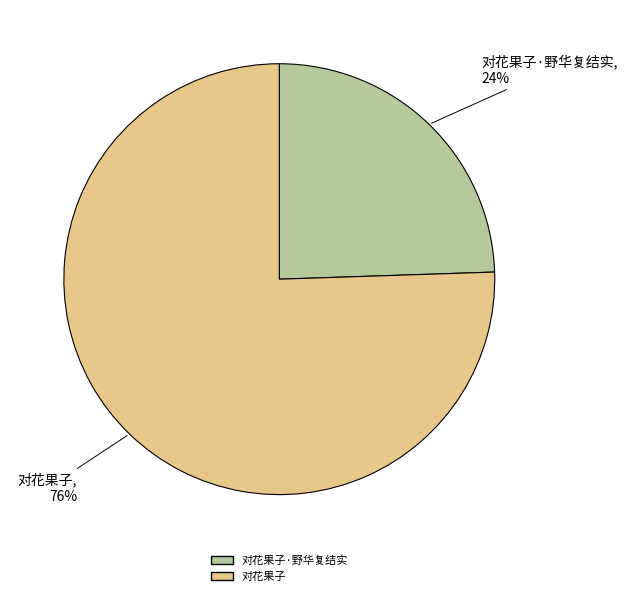

Is there a majority slice in this chart?

Yes